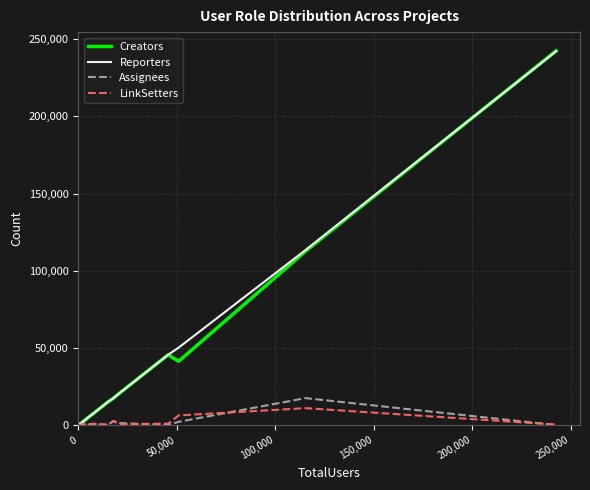

What is the average value of the Assignees series?

1725